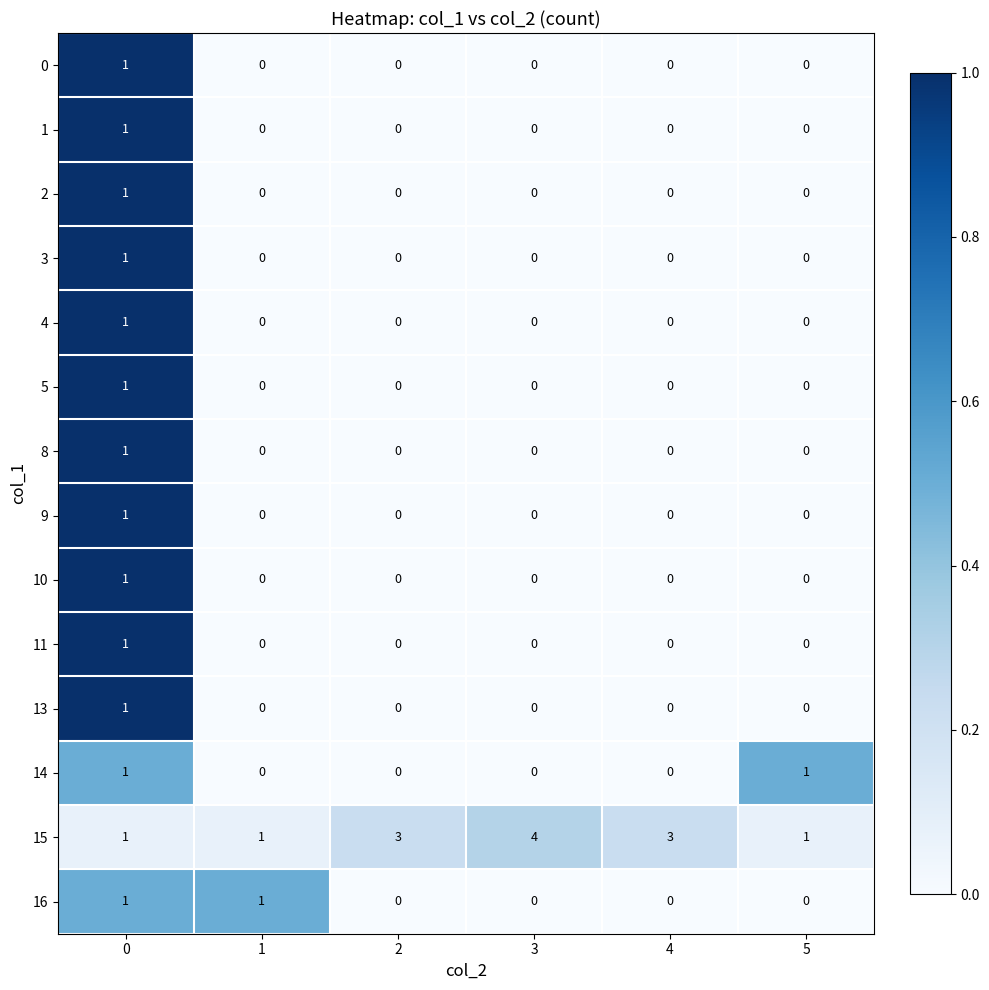

Count the 10 values in the range 0 to 1.

6